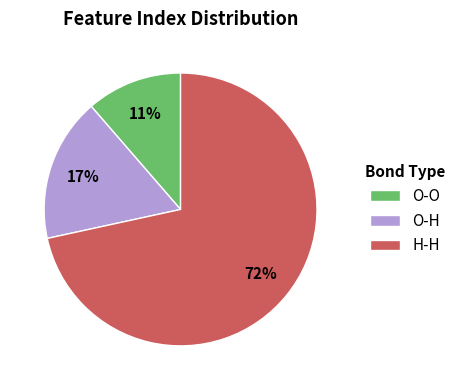

Is there any slice that represents more than half of the pie?

Yes